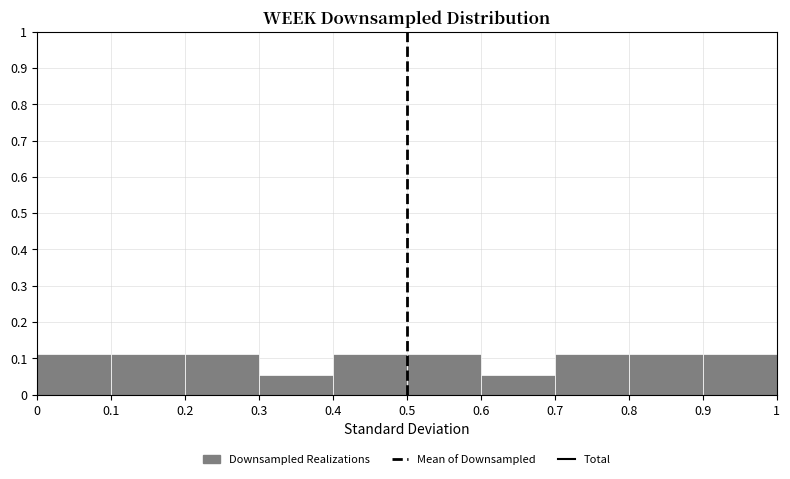

Reading left to right, list every bar in this chart as the range it spans on the x-axis followed by its height. The values are not printed on the chart, so give them approximately, as read against the axis.

0 to 0.1: 0.11
0.1 to 0.2: 0.11
0.2 to 0.3: 0.11
0.3 to 0.4: 0.06
0.4 to 0.5: 0.11
0.5 to 0.6: 0.11
0.6 to 0.7: 0.06
0.7 to 0.8: 0.11
0.8 to 0.9: 0.11
0.9 to 1: 0.11